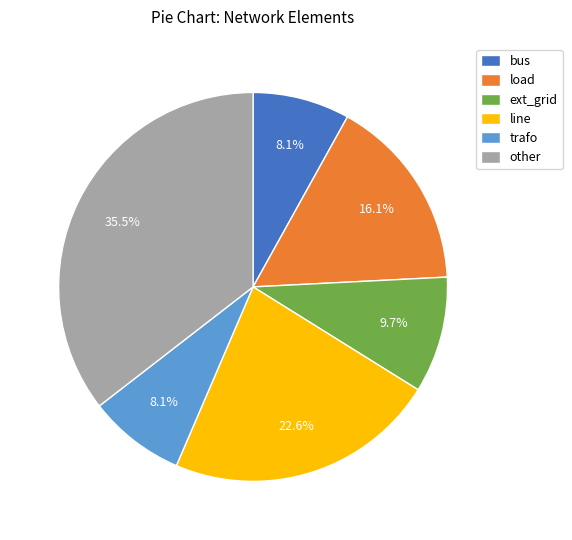

What percentage is the ext_grid slice, to the nearest percent?

10%